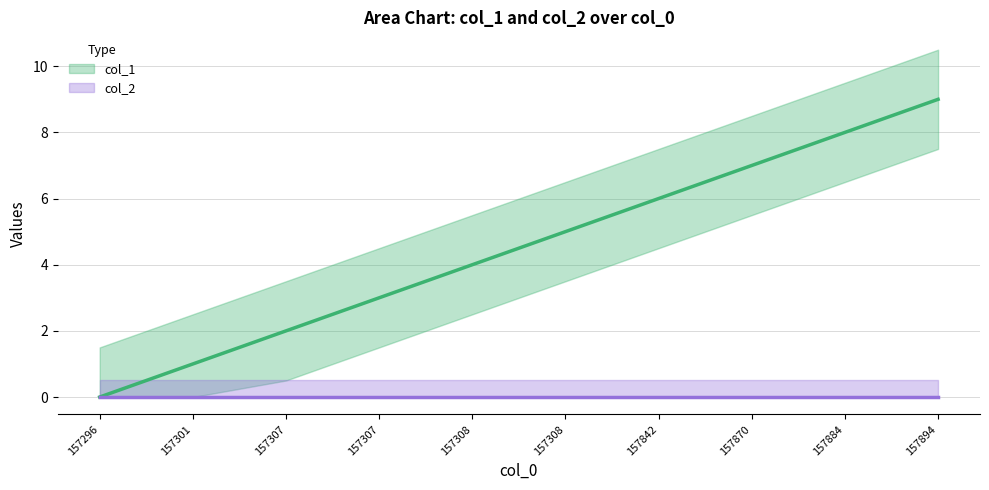

What is the sum of all values?

45